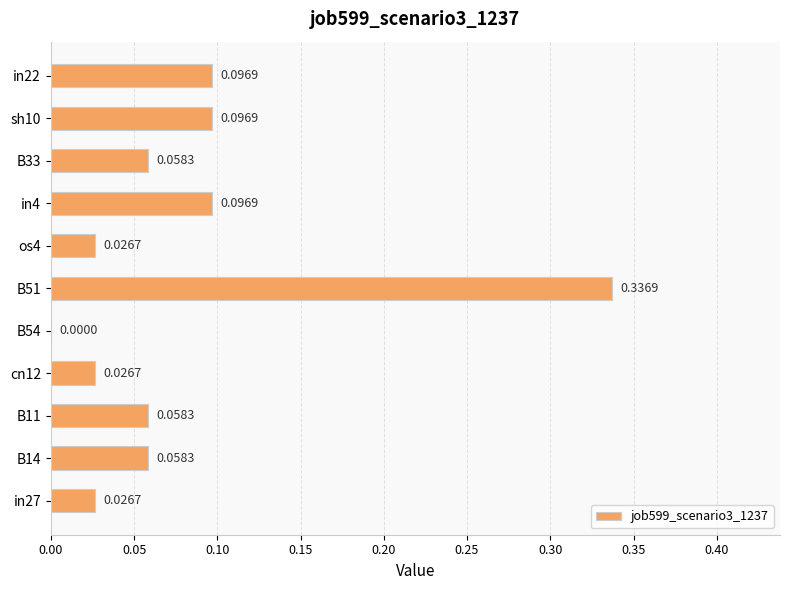

What is the sum of all values?

0.9